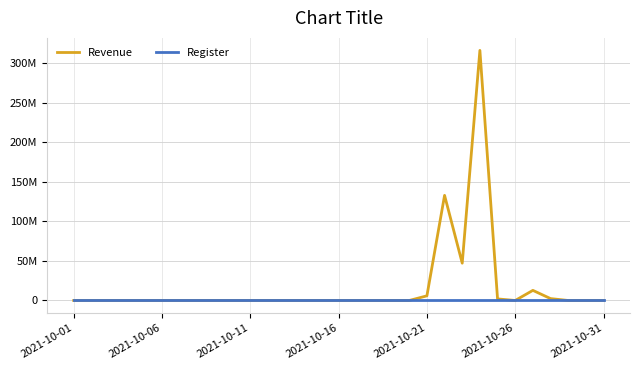

Is this an area chart (filled region under the line)?

No